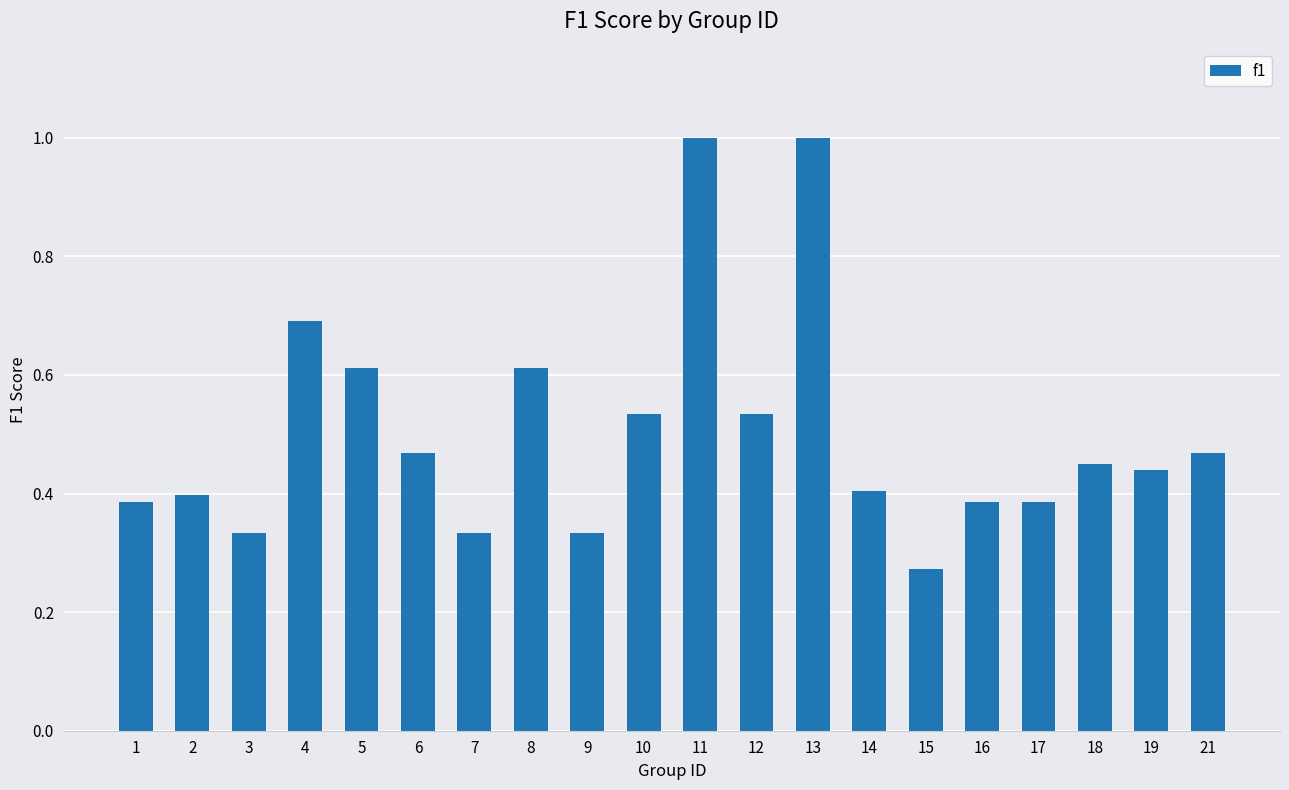

Which has a higher value, 21 or 11?

11